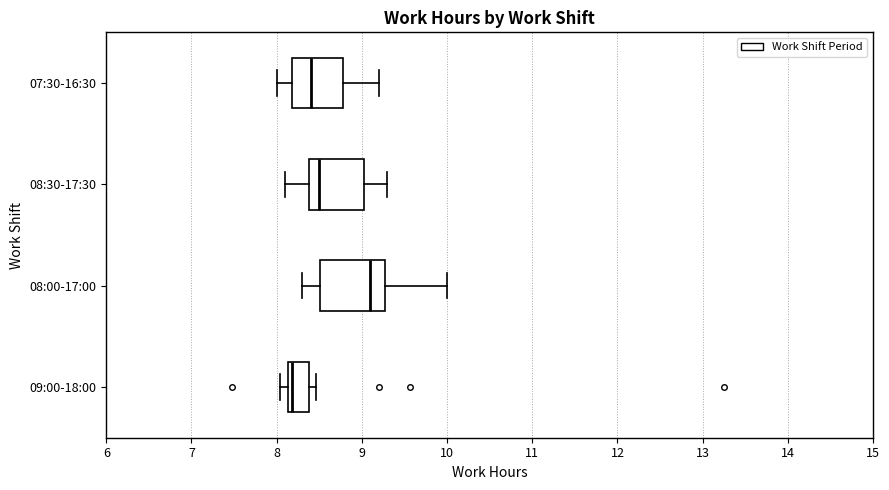

Reading bottom to top, read every box against the x-axis: the position of its median line, the range the box covers, and the ends of its whiskers. The values are not printed on the chart, so give them approximately, as read against the axis.

09:00-18:00: median 8.2, box 8.1 to 8.4, whiskers 8.0 to 8.5
08:00-17:00: median 9.1, box 8.5 to 9.3, whiskers 8.3 to 10.0
08:30-17:30: median 8.5, box 8.4 to 9.0, whiskers 8.1 to 9.3
07:30-16:30: median 8.4, box 8.2 to 8.8, whiskers 8.0 to 9.2